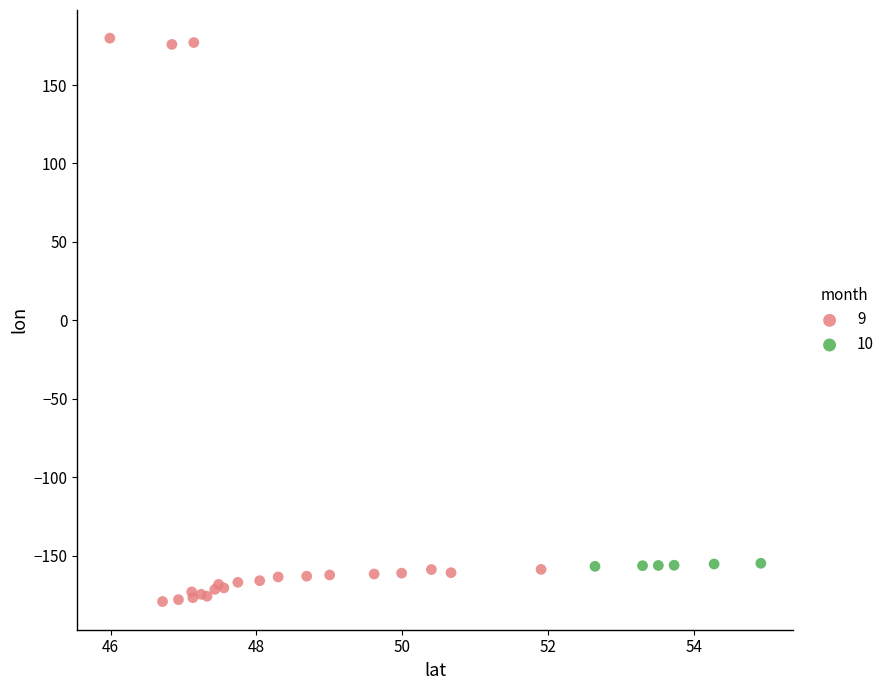

Which series reaches the maximum Y coordinate?

9